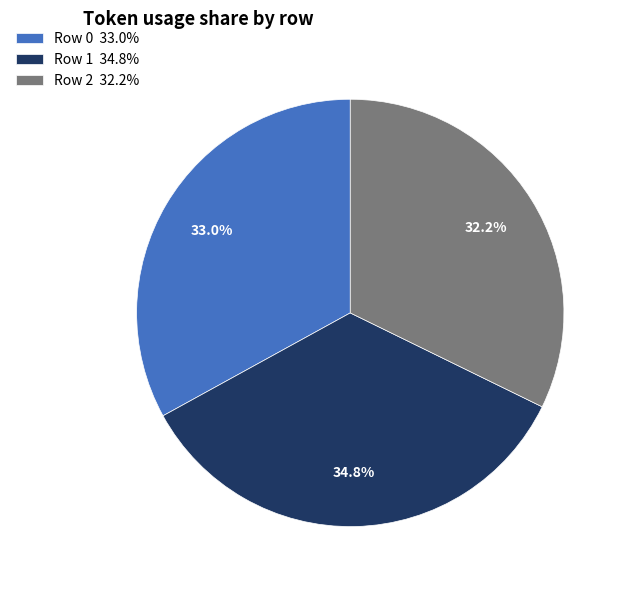

To the nearest percent, what is the difference between the largest and smallest slice percentages?

3%